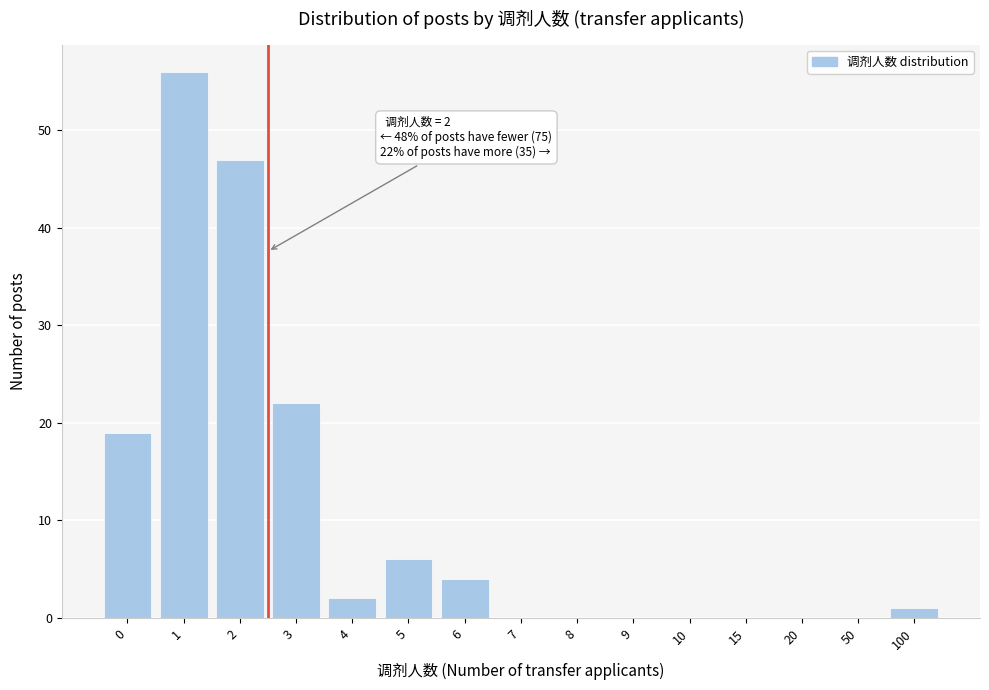

Reading left to right, extract all data points from this chart.

0=19	1=56	2=47	3=22	4=2	5=6	6=4	7=0	8=0	9=0	10=0	15=0	20=0	50=0	100=1